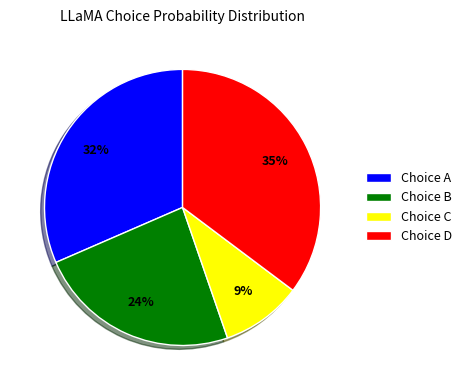

Does any single category account for the majority?

No